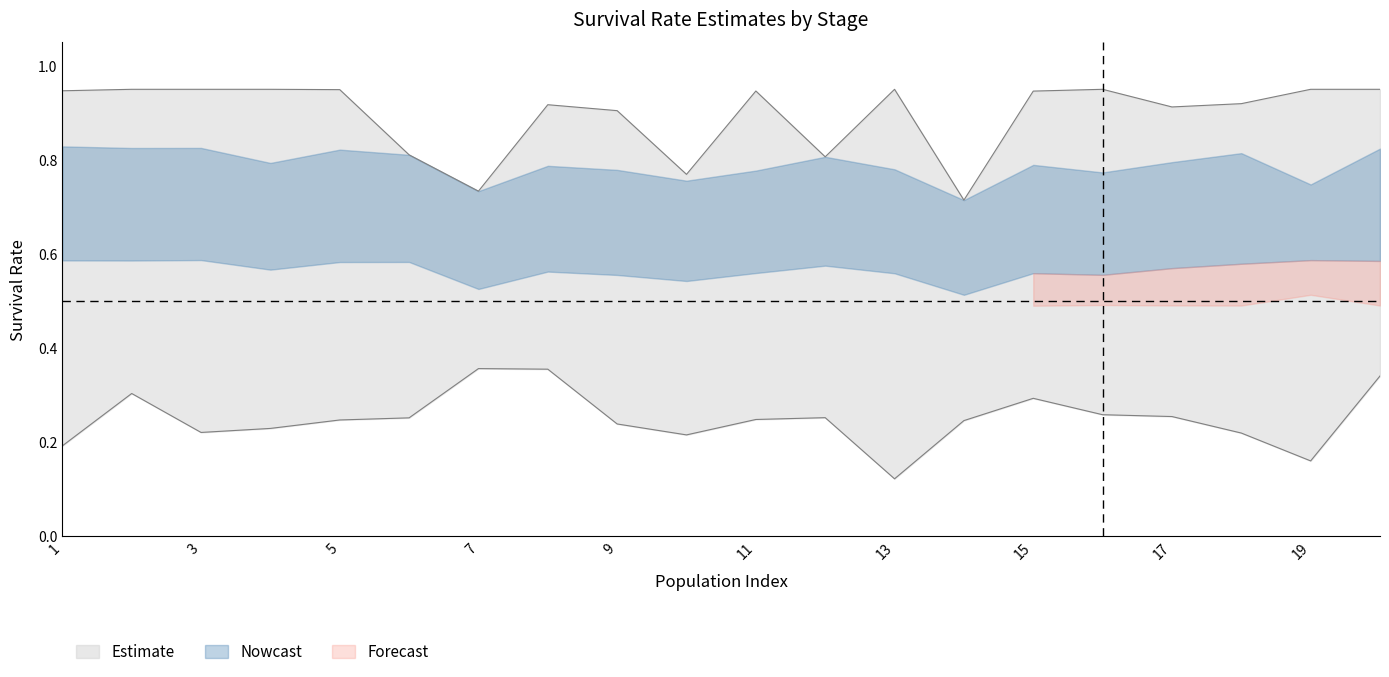

True or false: surv_w_2 has a value of 0.2 at 3.

False